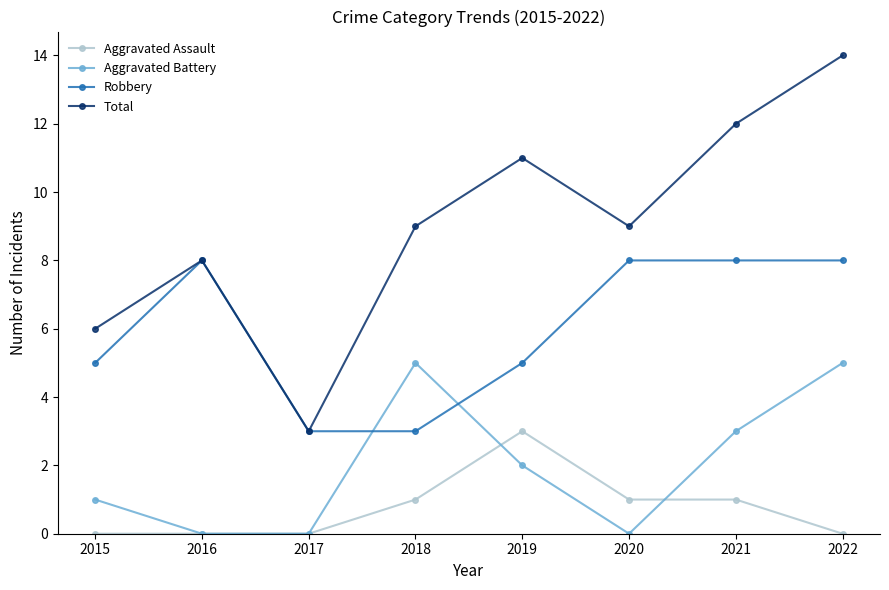

The value of Total at 2017 is 3. True or false?

True